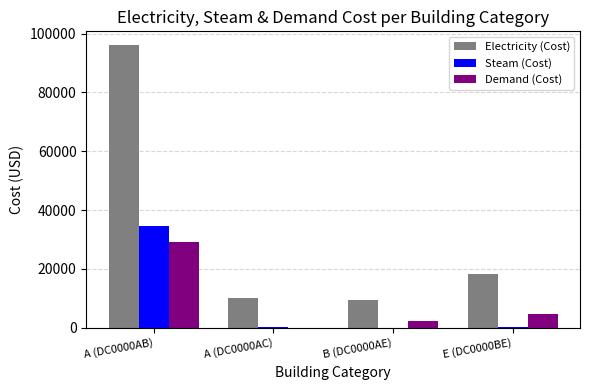

Is it true that Steam (Cost) equals 34697 at A (DC0000AB)?

True